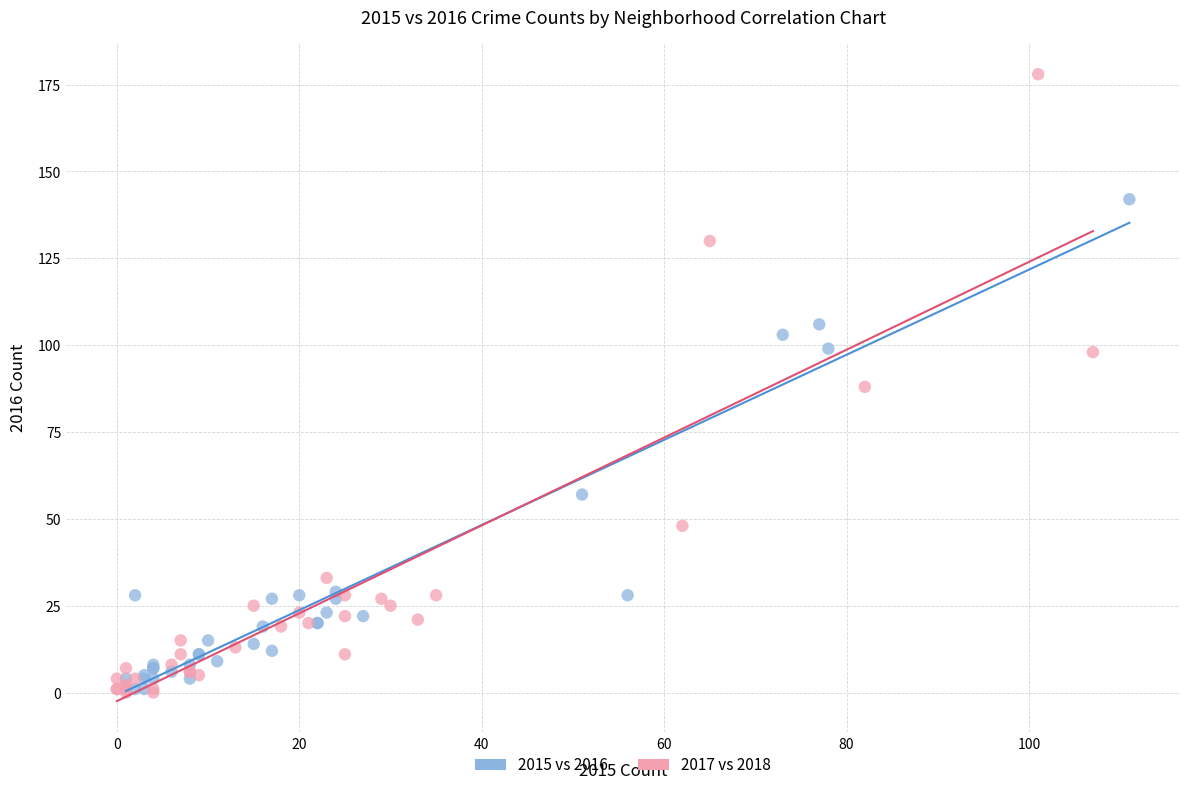

Which series has the largest Y range (max minus min)?

2017 vs 2018